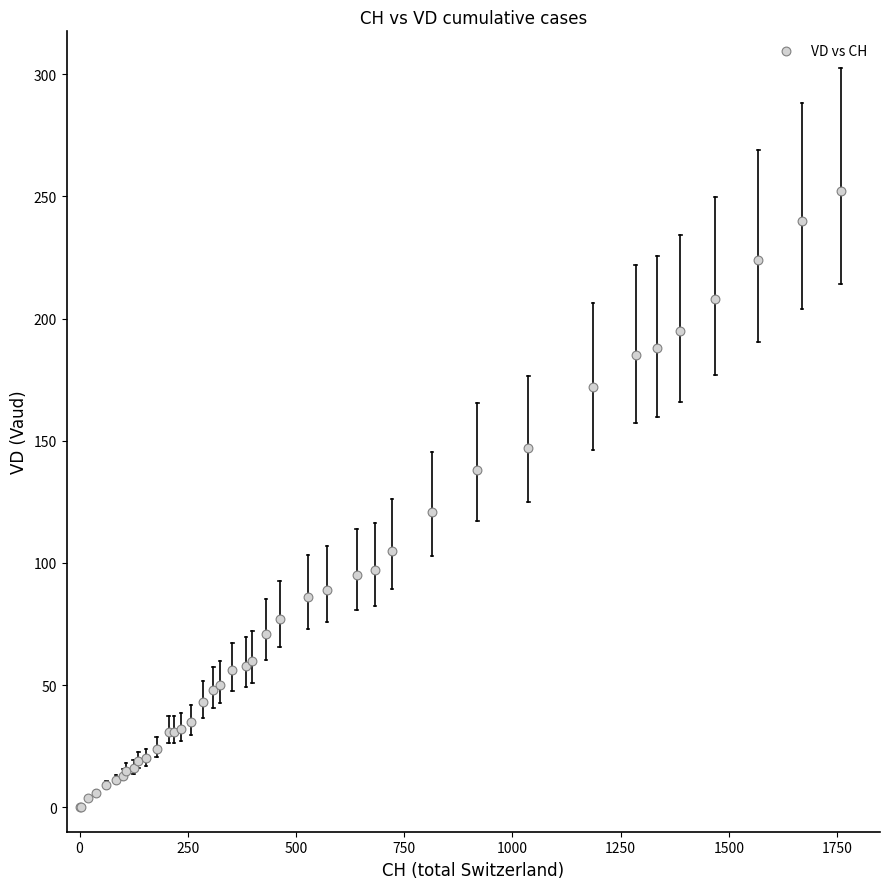

What Y value in the scatter plot is closest to 126?

121